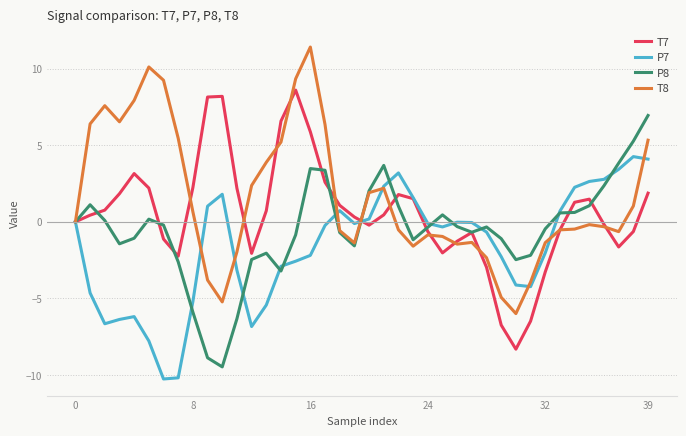

What is the minimum value for T8?

-6.0